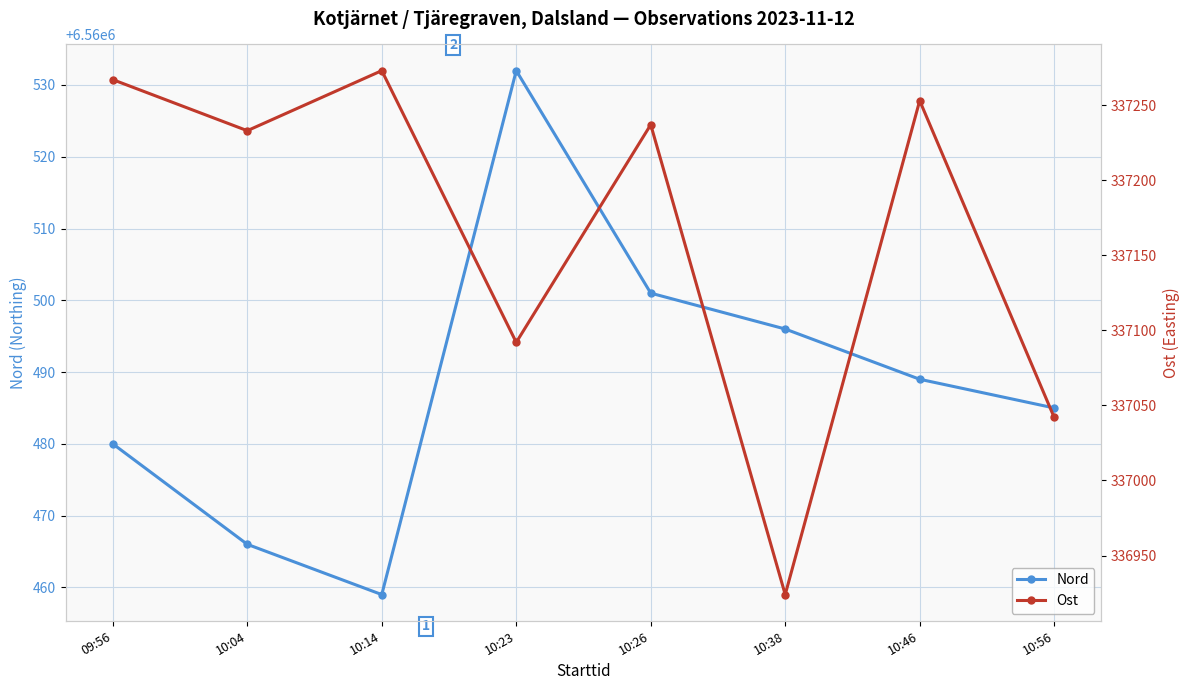

What is the average value of the Nord series?

6560488